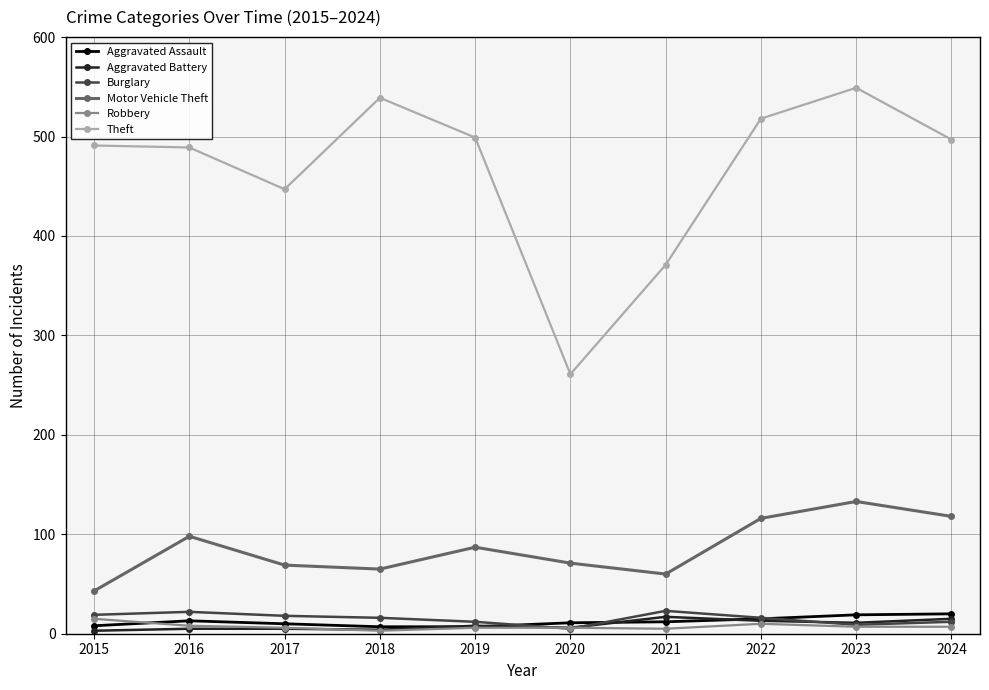

True or false: Motor Vehicle Theft has more than 0 points higher than both neighbors.

True